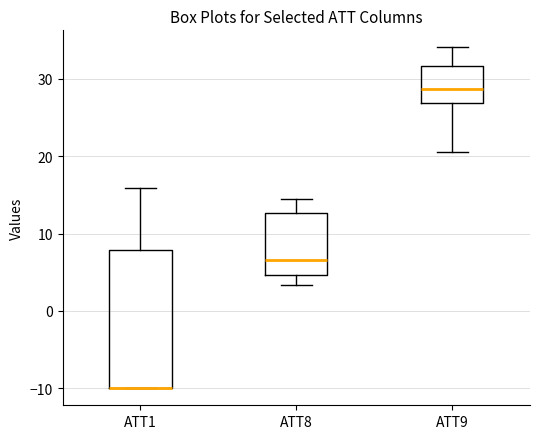

Reading left to right, transcribe this box plot: for each box, give where its median line is, the range the box spans, and where its two whiskers end, as read against the y-axis. The values are not printed on the chart, so give them approximately, as read against the axis.

ATT1: median -10 (drawn on the box's lower edge), box -10 to 8, whiskers -10 to 16
ATT8: median 7, box 5 to 13, whiskers 3 to 14
ATT9: median 29, box 27 to 32, whiskers 21 to 34